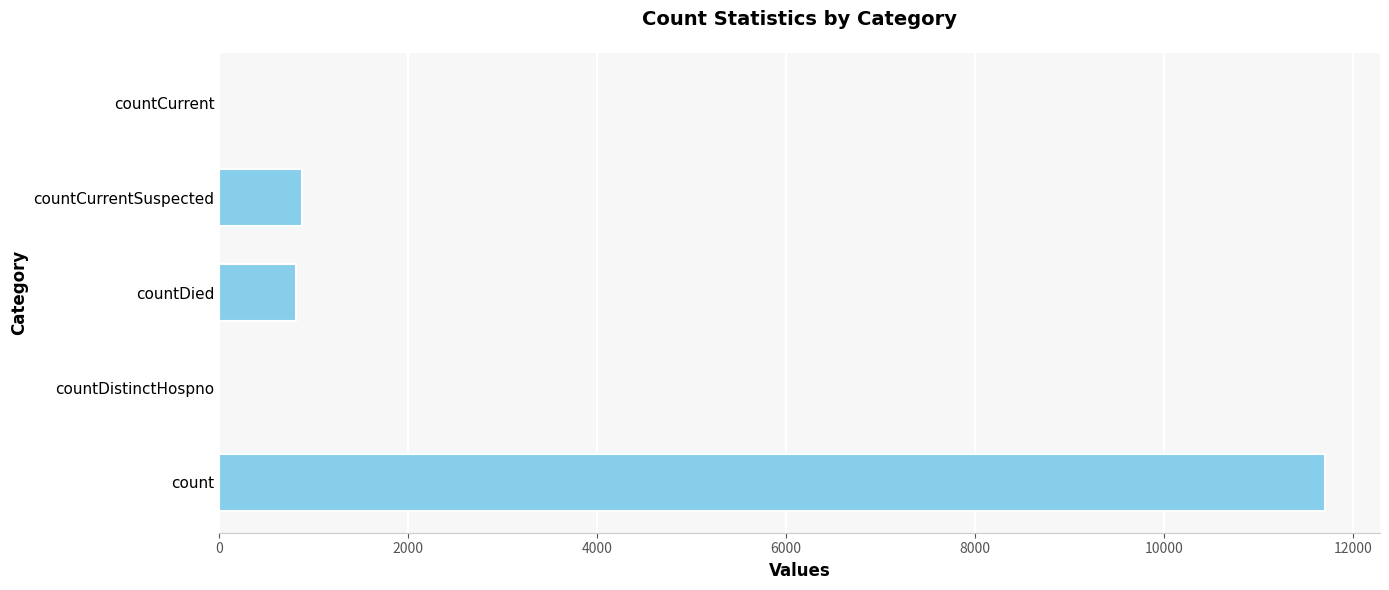

What is the sum of the values at countDistinctHospno and countDied?

814